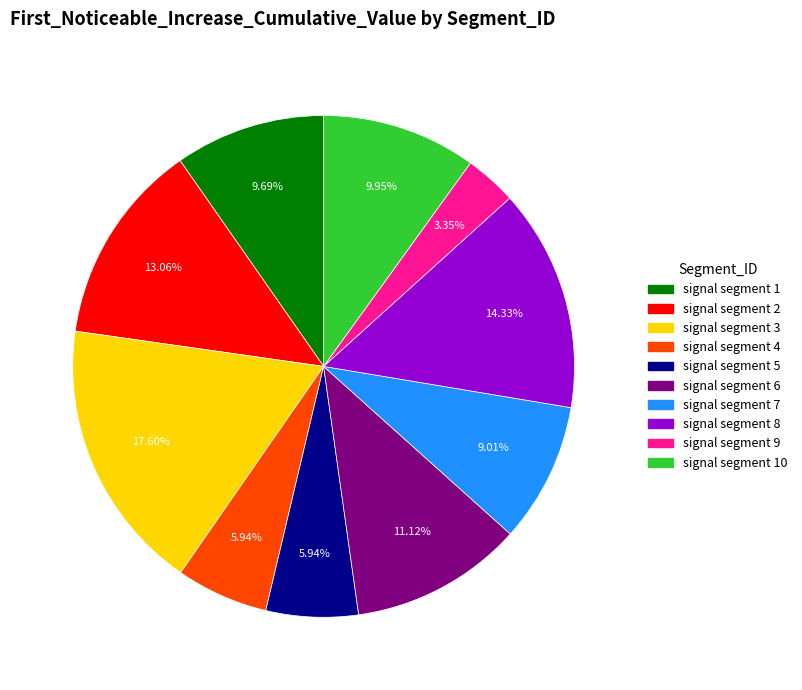

Is there a majority slice in this chart?

No